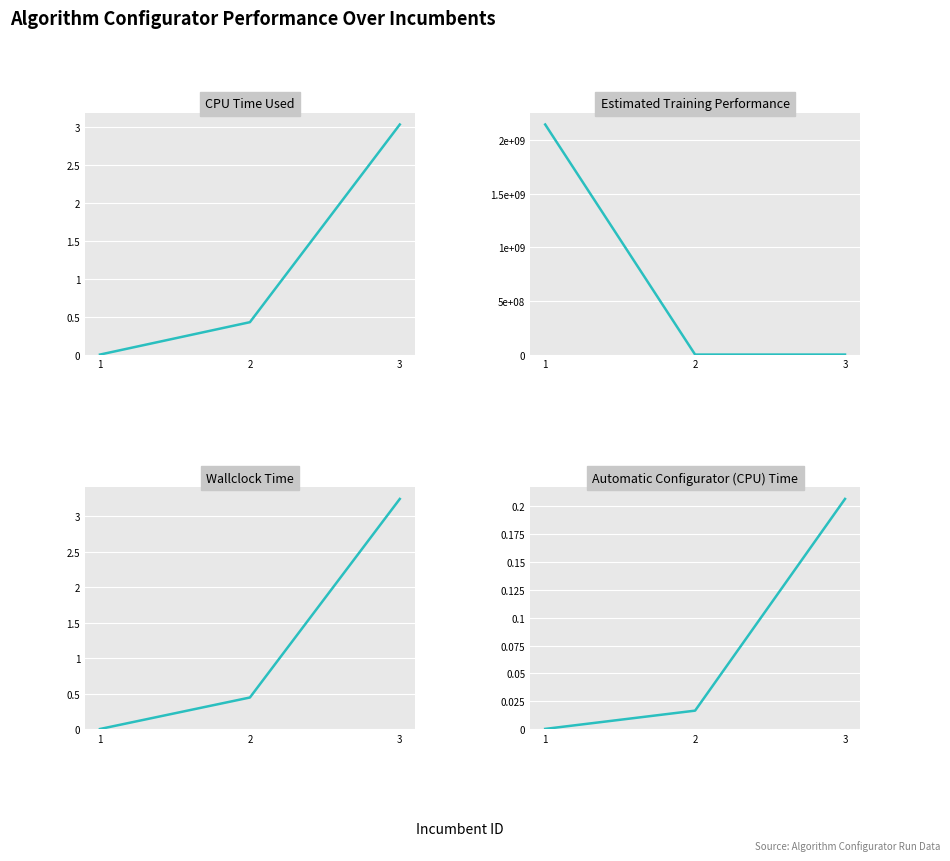

How many data points in CPU Time Used are above 0?

2